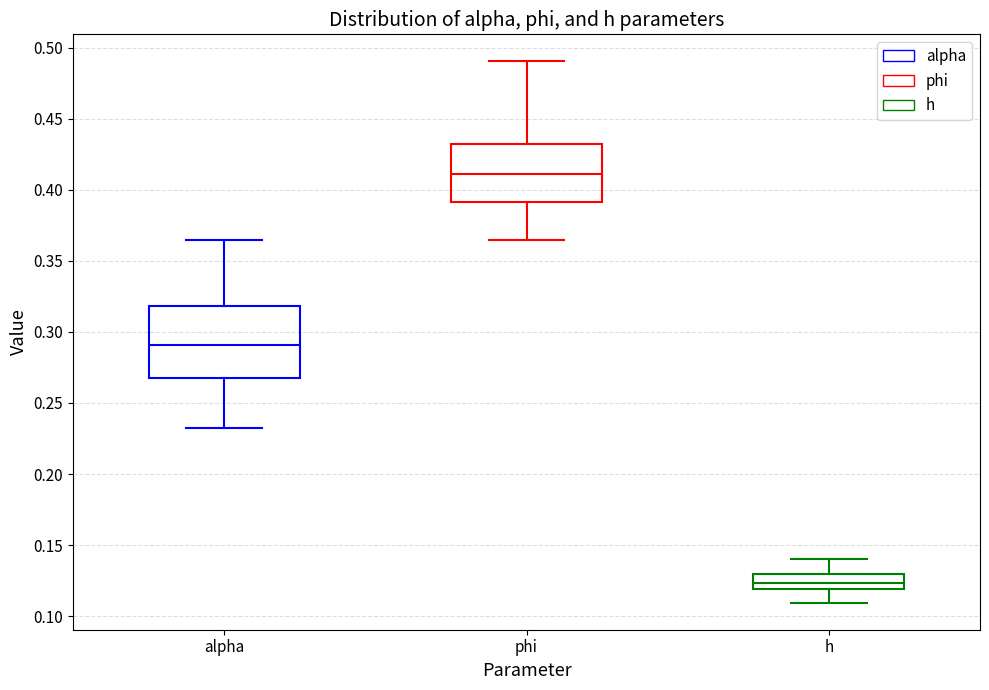

Which box is the tallest, from its lower edge to its upper edge?

alpha